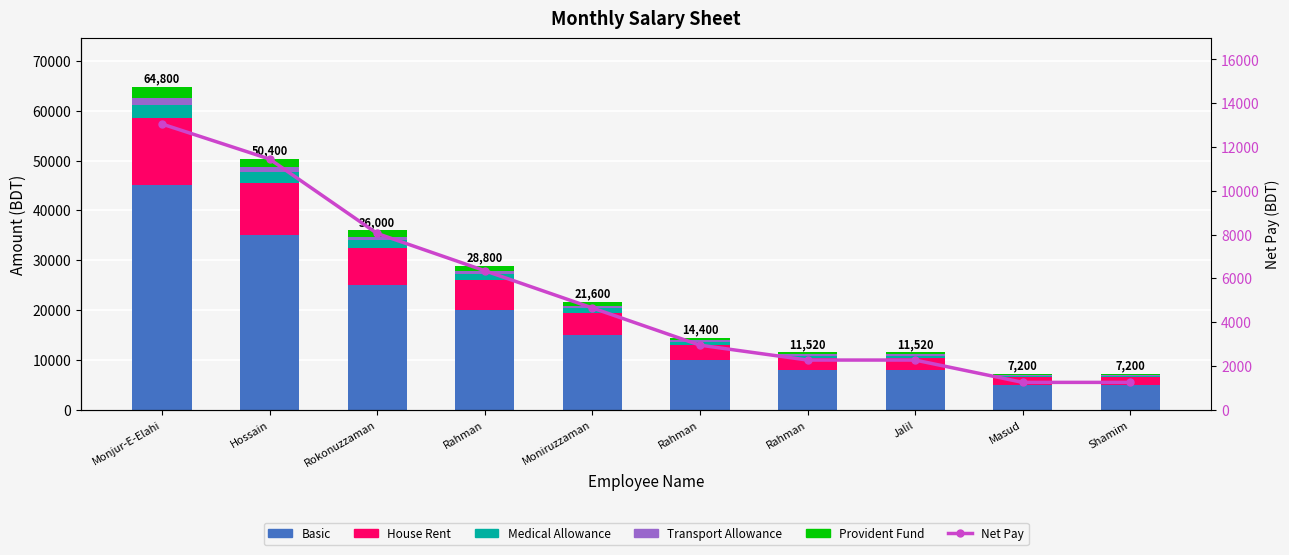

Is the value of Provident Fund at Shamim greater than the value of House Rent at Moniruzzaman?

No